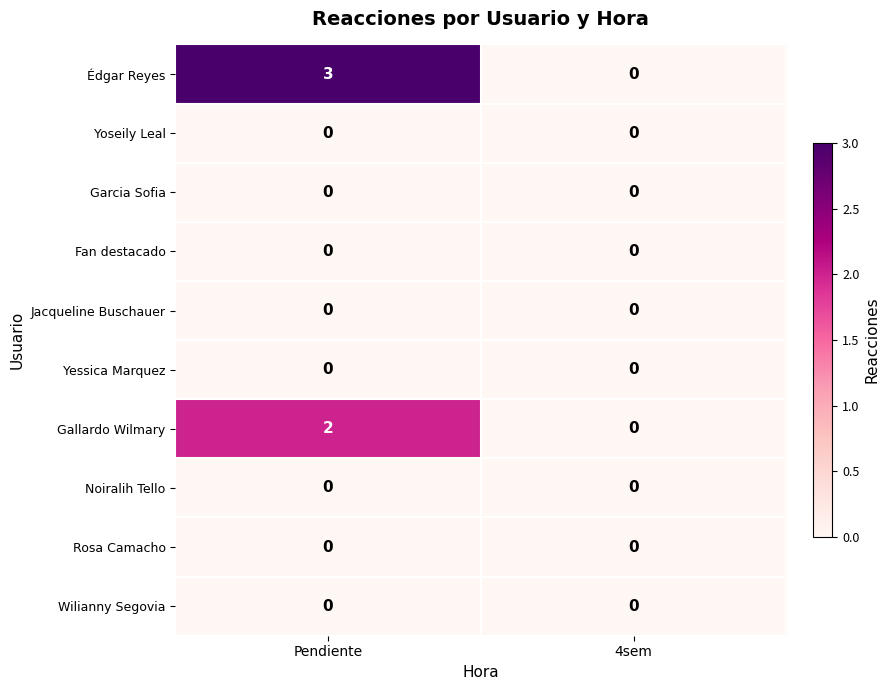

Which series has the largest range (max minus min)?

Édgar Reyes